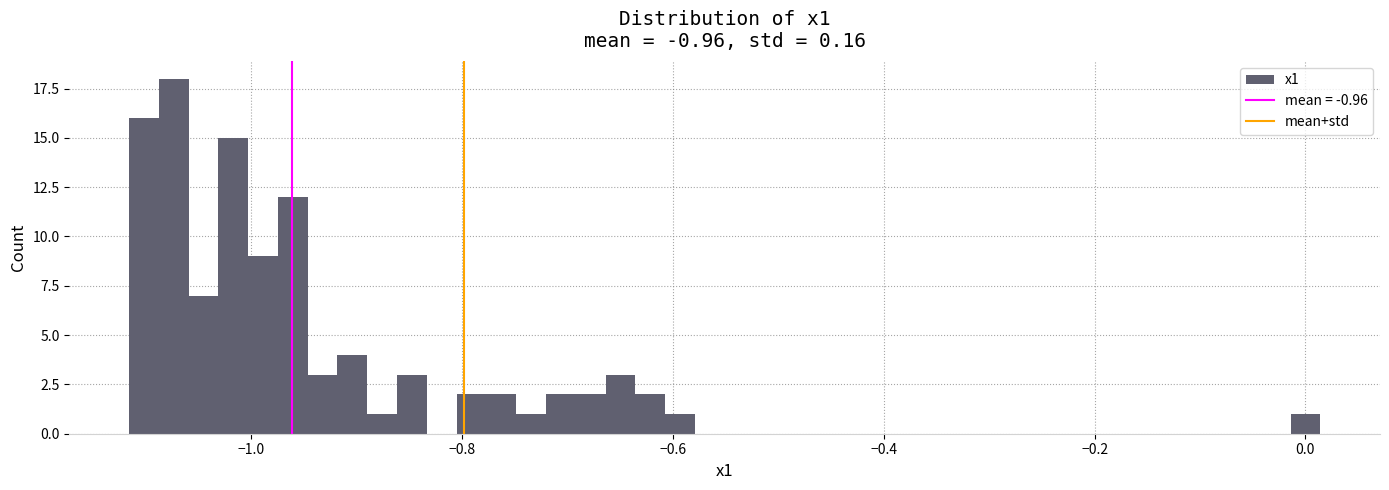

Read against the x-axis, roughly where is the centre of the tallest bar?

-1.08